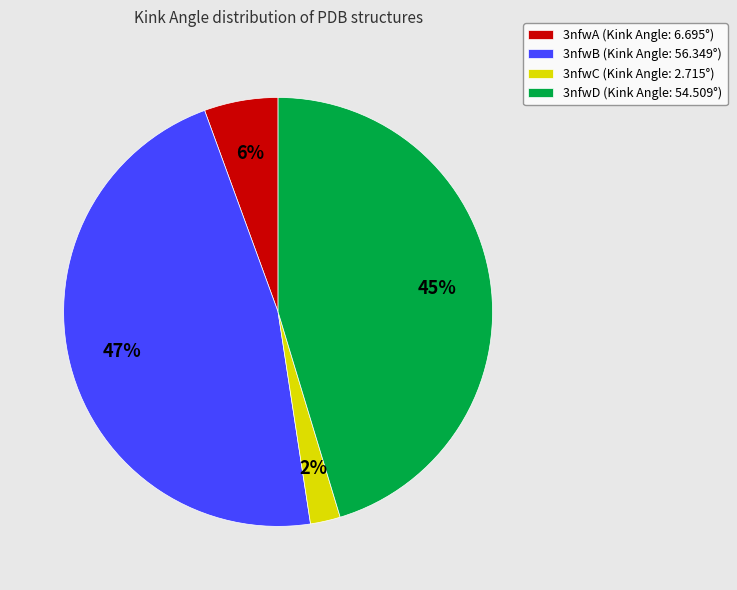

How many segments does this pie chart have?

4